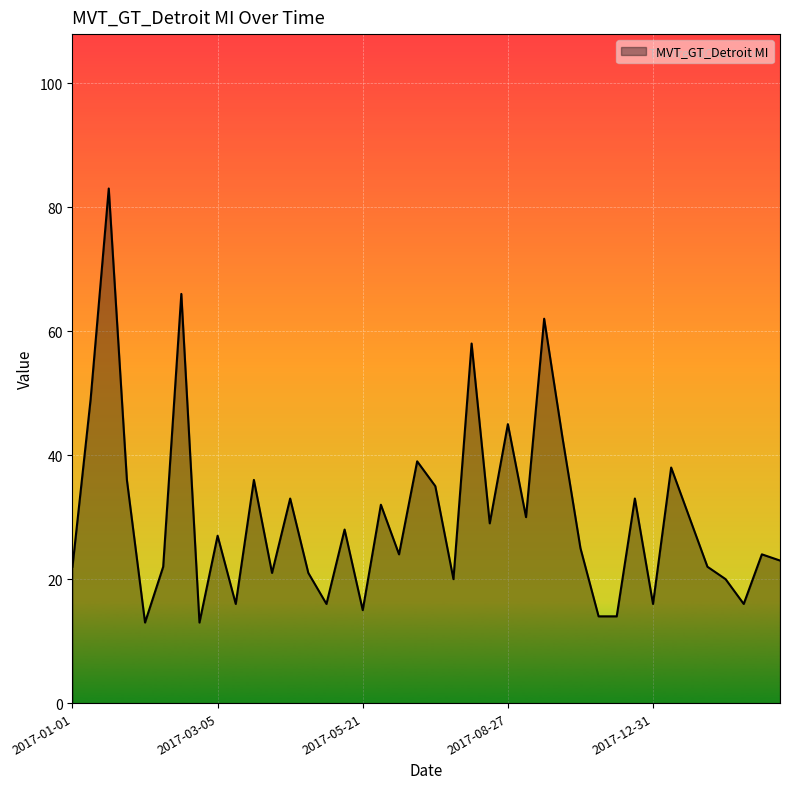

What is the minimum value shown in the chart?

13